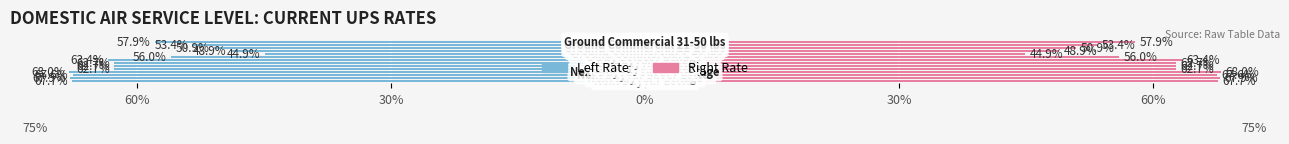

What is the value of the Service Rate (Right) bar at the 8th from the left?

0.6